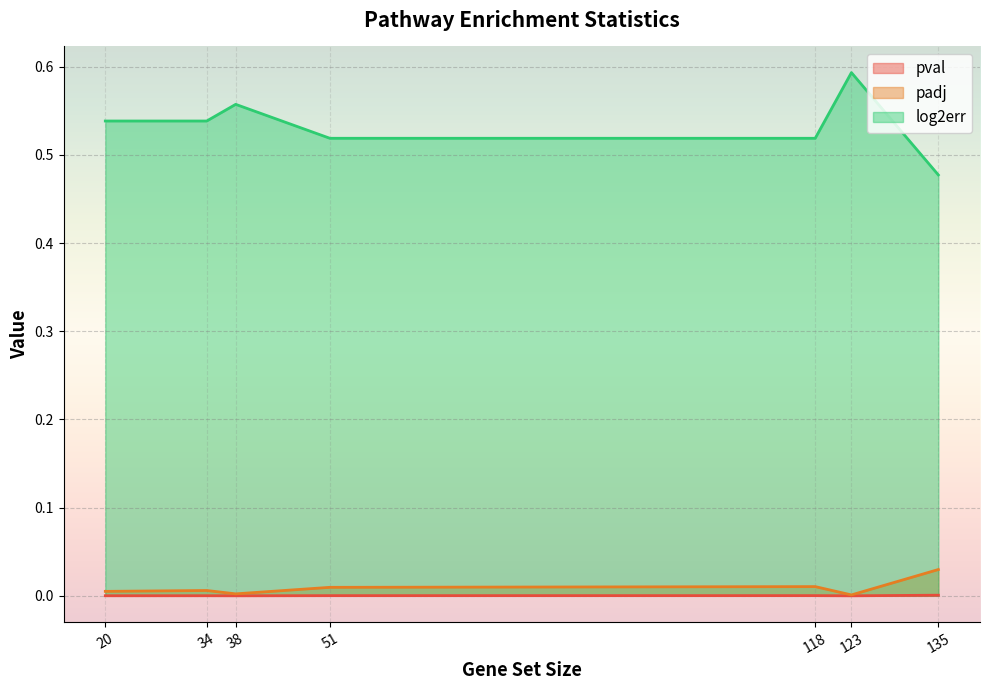

List the series in order of their peak value, lowest first.

pval, padj, log2err